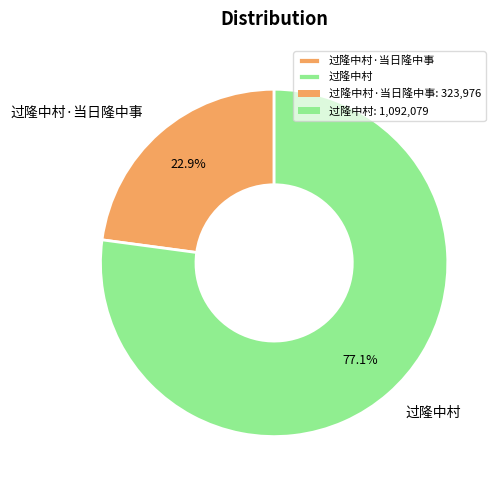

How many segments does this pie chart have?

2